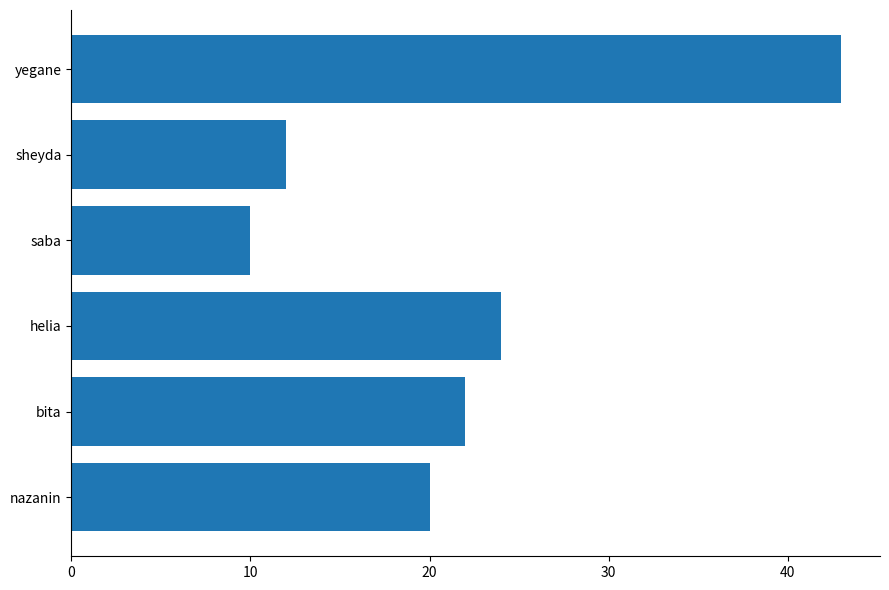

The value at nazanin is 8. True or false?

False